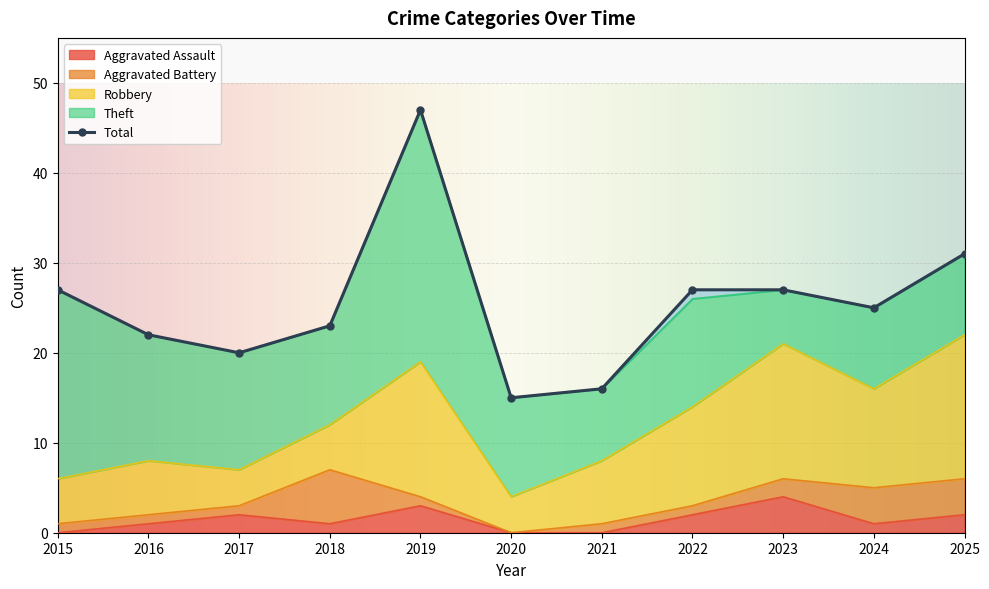

Is the value of Theft at 2022 greater than the value of Robbery at 2016?

Yes